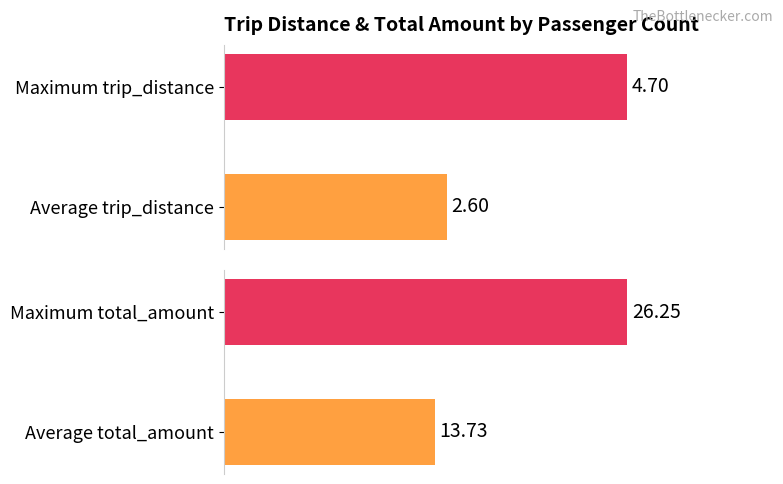

Does the chart contain stacked bars?

No